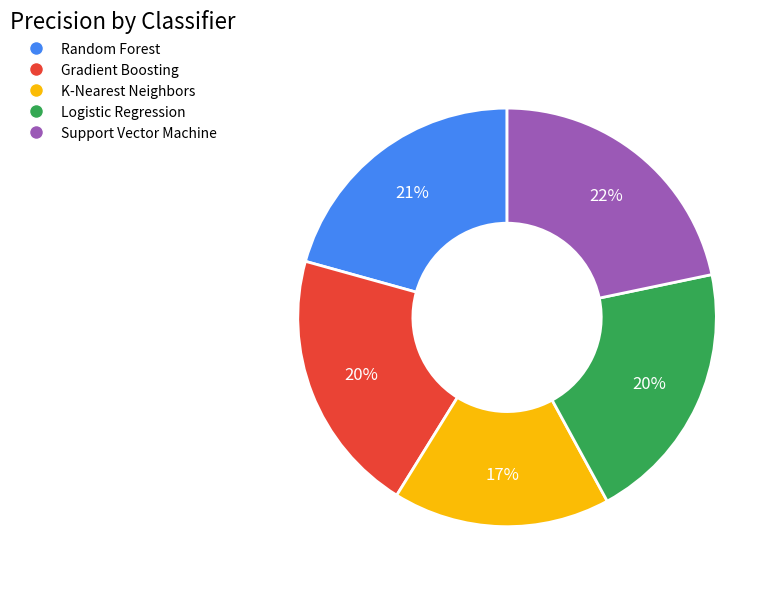

To the nearest percent, what is the average slice percentage?

20%